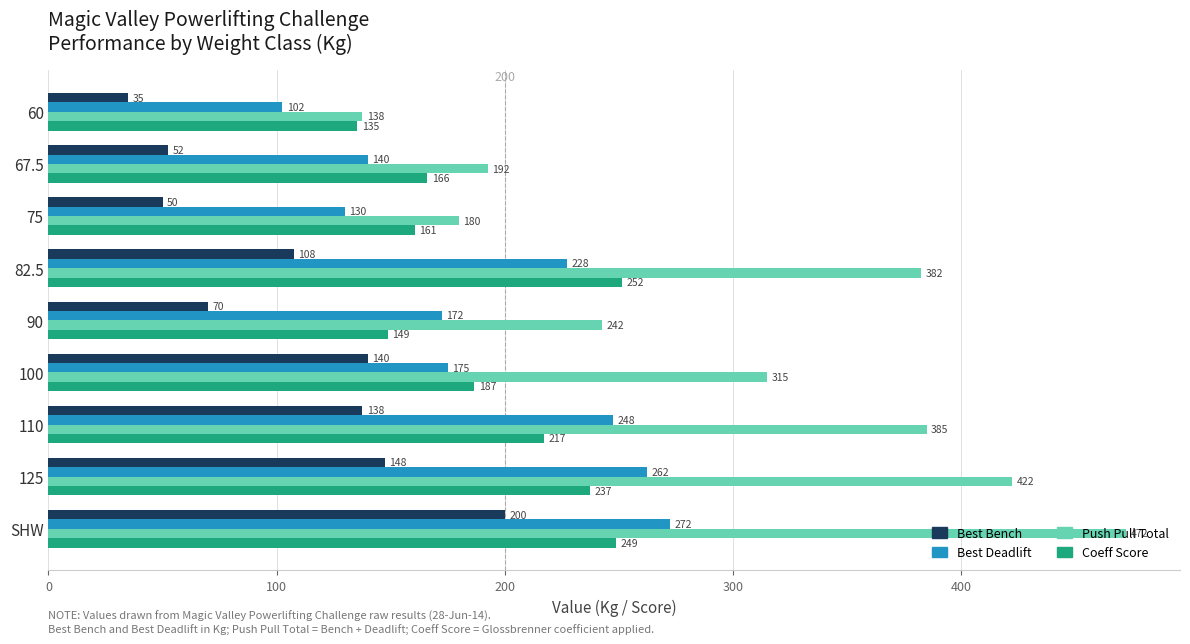

Where is Coeff Score nearest to the value 193?

100